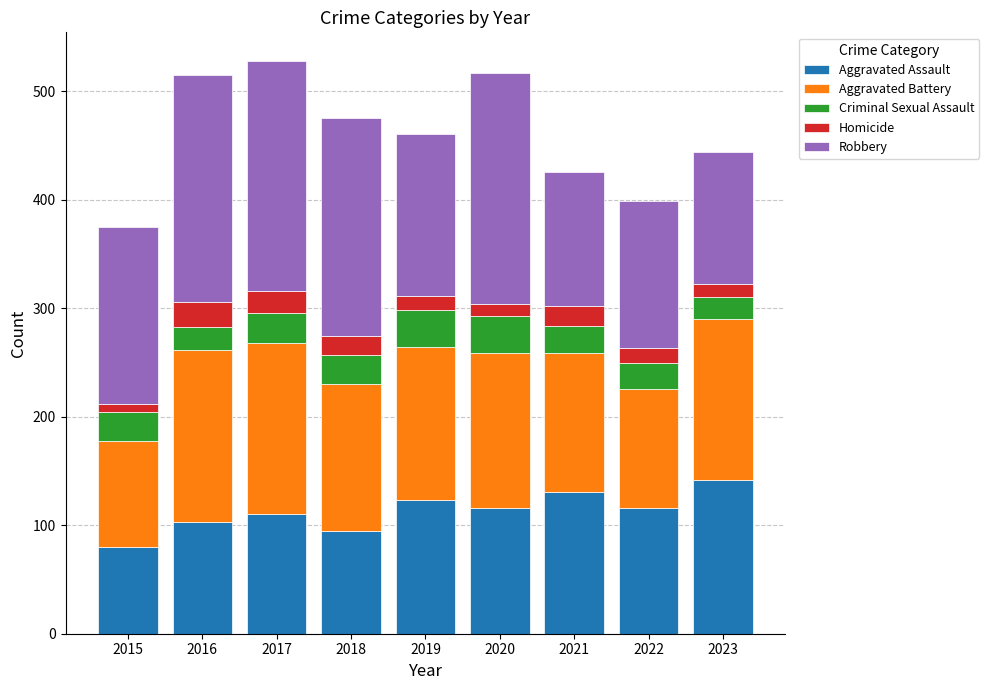

The value of Aggravated Assault at 2020 is 190. True or false?

False